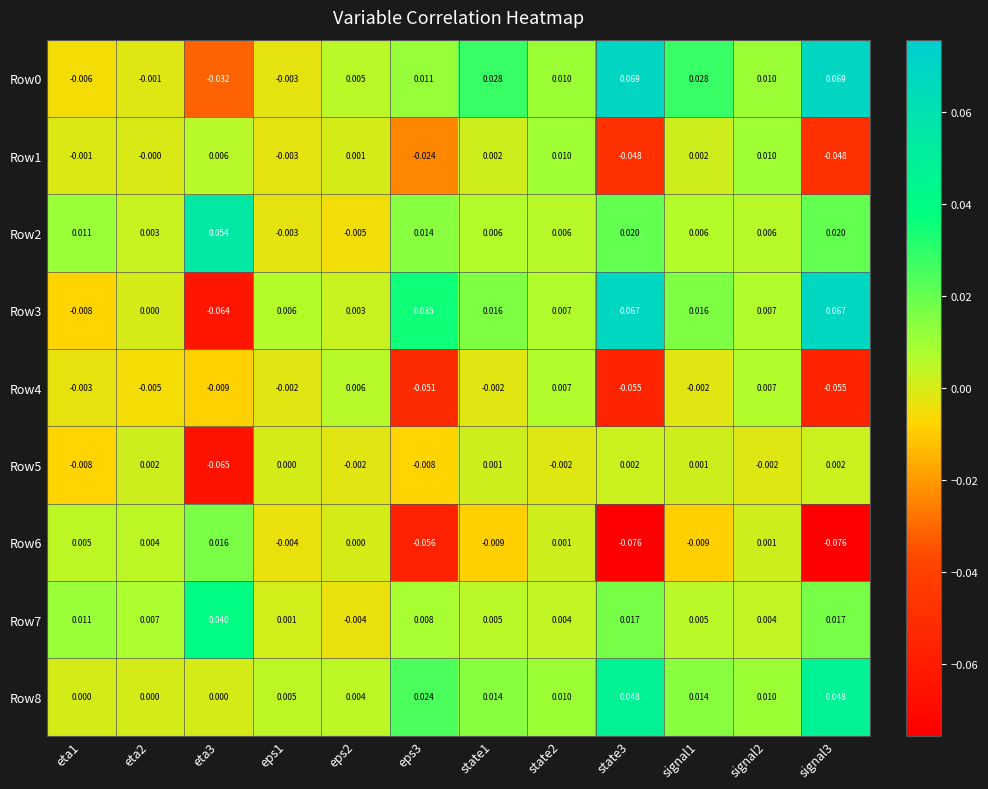

Which series has the widest spread of values?

Row3